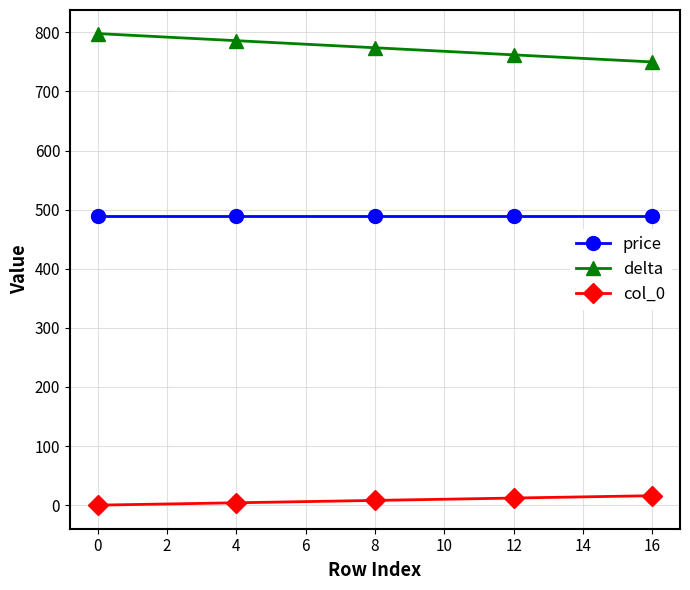

Reading right to left, transcribe all the data shown in this chart.

price: 16=490	12=490	8=490	4=490	0=490
delta: 16=750	12=762	8=774	4=786	0=798
col_0: 16=16	12=12	8=8	4=4	0=0